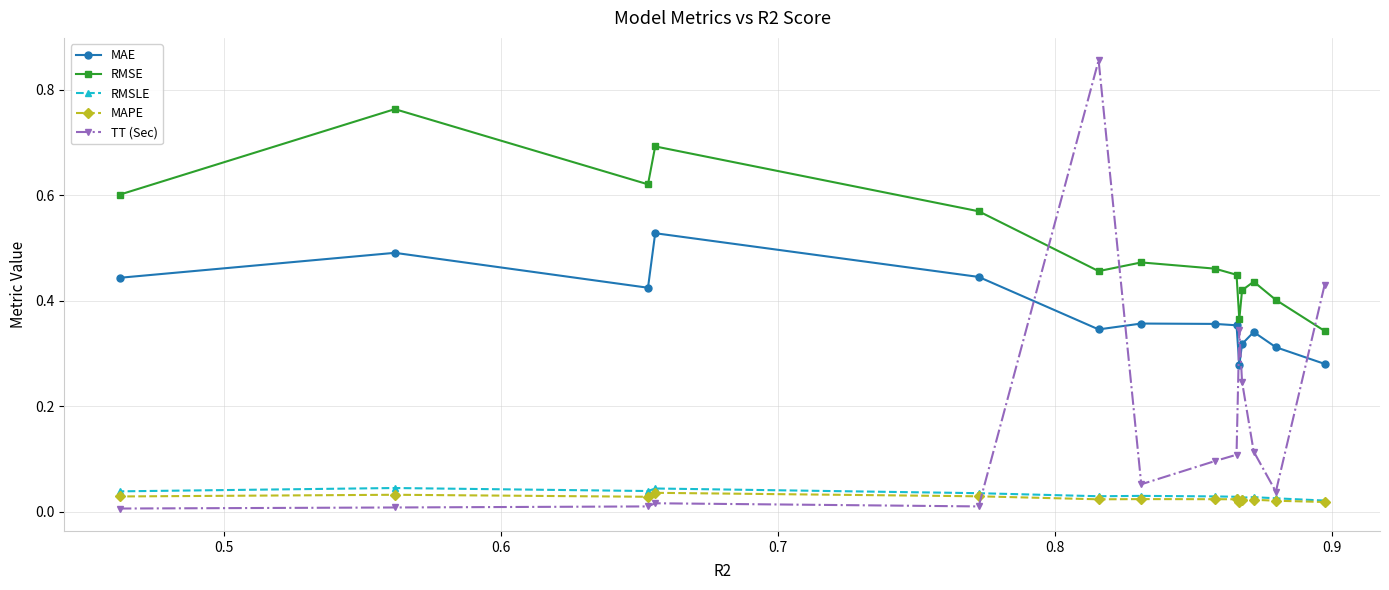

Which series has the widest spread of values?

TT (Sec)